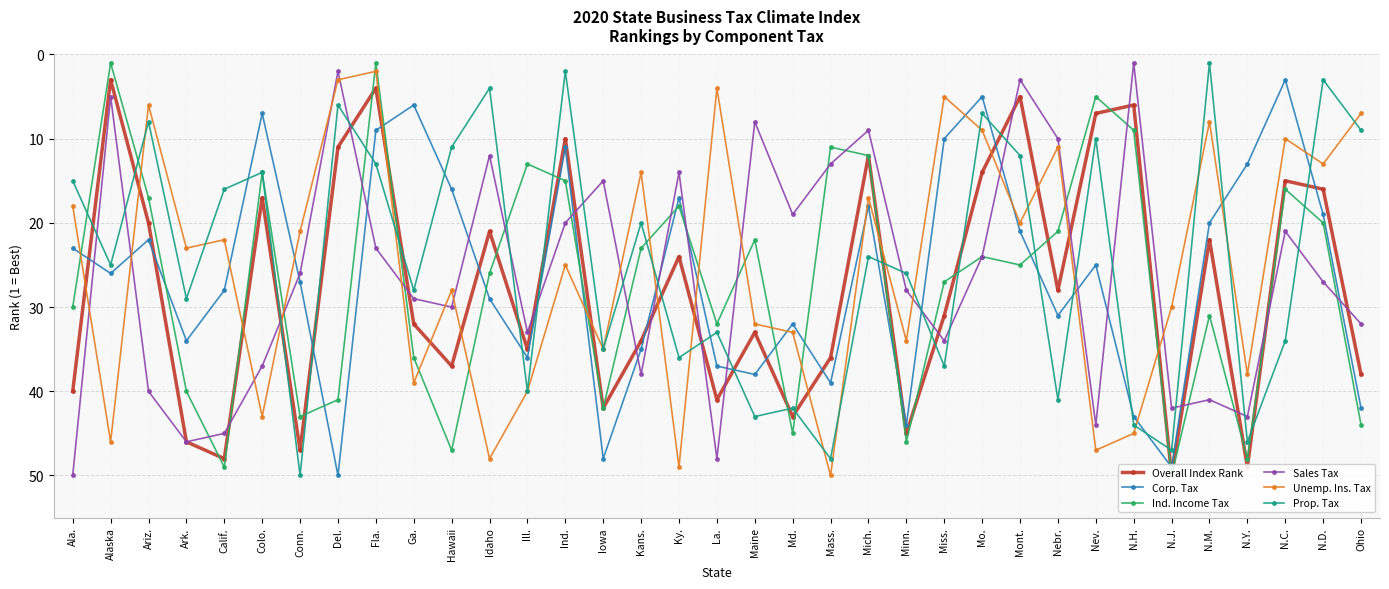

Reading left to right, what are all the values shown in this chart?

Overall Index Rank: 40	3	20	46	48	17	47	11	4	32	37	21	35	10	42	34	24	41	33	43	36	12	45	31	14	5	28	7	6	50	22	49	15	16	38
Corp. Tax: 23	26	22	34	28	7	27	50	9	6	16	29	36	11	48	35	17	37	38	32	39	18	44	10	5	21	31	25	43	49	20	13	3	19	42
Ind. Income Tax: 30	1	17	40	49	14	43	41	1	36	47	26	13	15	42	23	18	32	22	45	11	12	46	27	24	25	21	5	9	50	31	48	16	20	44
Sales Tax: 50	5	40	46	45	37	26	2	23	29	30	12	33	20	15	38	14	48	8	19	13	9	28	34	24	3	10	44	1	42	41	43	21	27	32
Unemp. Ins. Tax: 18	46	6	23	22	43	21	3	2	39	28	48	40	25	35	14	49	4	32	33	50	17	34	5	9	20	11	47	45	30	8	38	10	13	7
Prop. Tax: 15	25	8	29	16	14	50	6	13	28	11	4	40	2	35	20	36	33	43	42	48	24	26	37	7	12	41	10	44	47	1	46	34	3	9